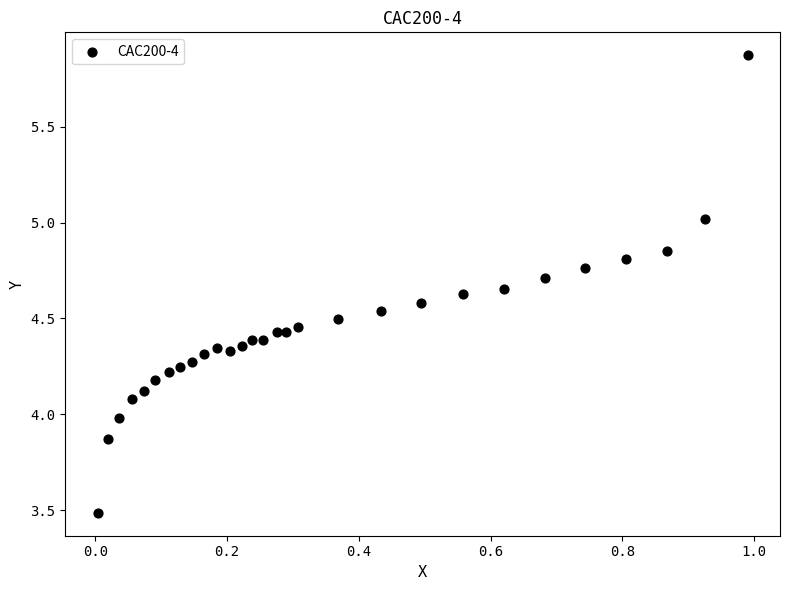

What is the range of X values (max minus min)?

1.0